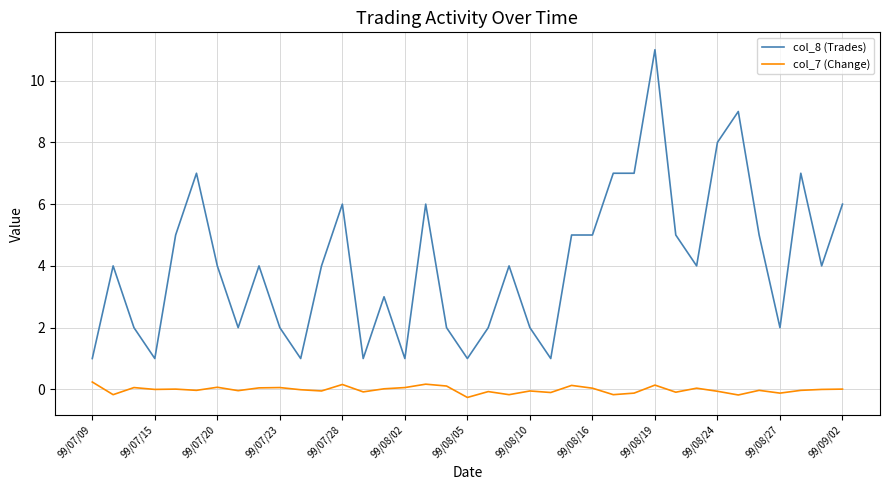

Which series has the largest range (max minus min)?

col_8 (Trades)